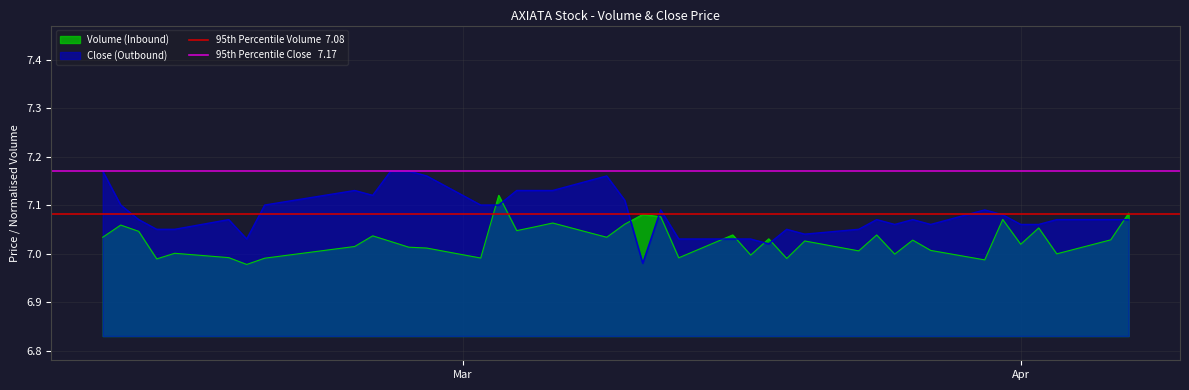

At which category does the chart reach its peak across all series?

Mar